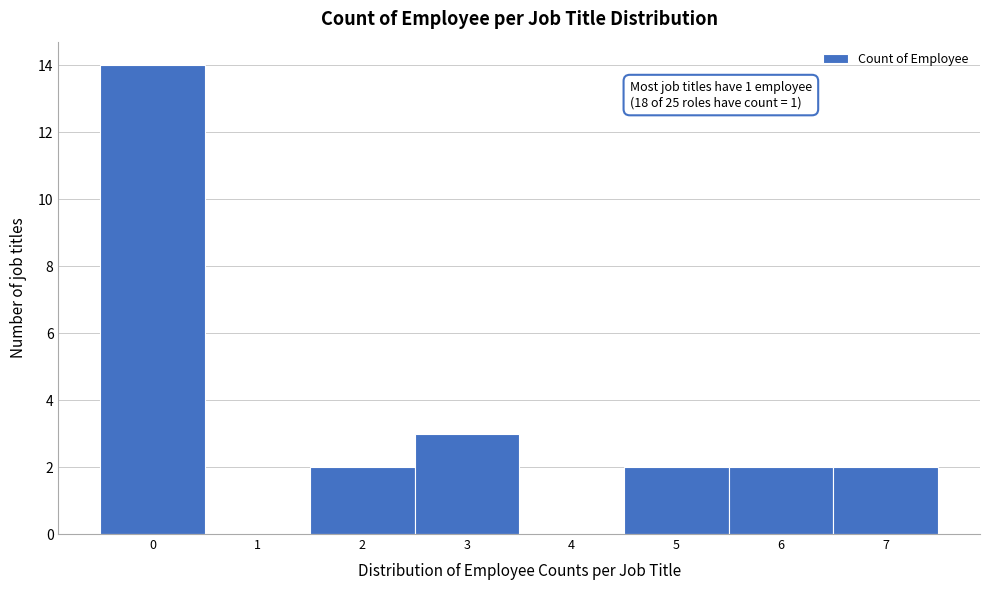

Reading right to left, list all the values displayed in this chart.

7=2	6=2	5=2	4=0	3=3	2=2	1=0	0=14